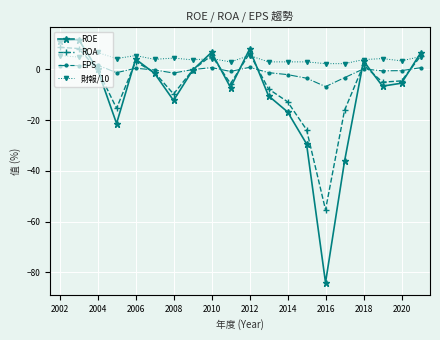

List the series in order of their overall mean, highest first.

財報/10, EPS, ROA, ROE